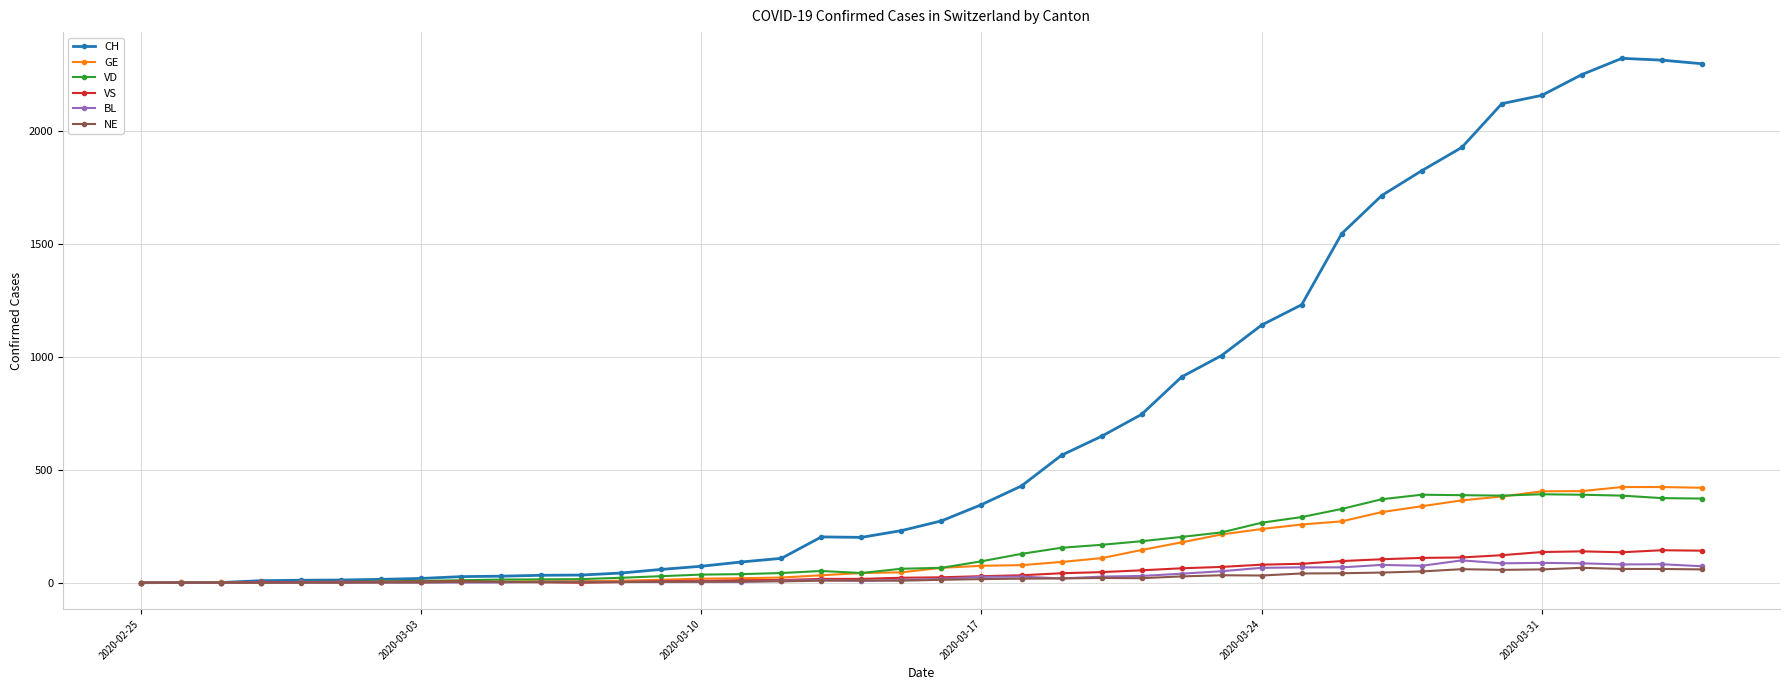

Which series has the widest spread of values?

CH